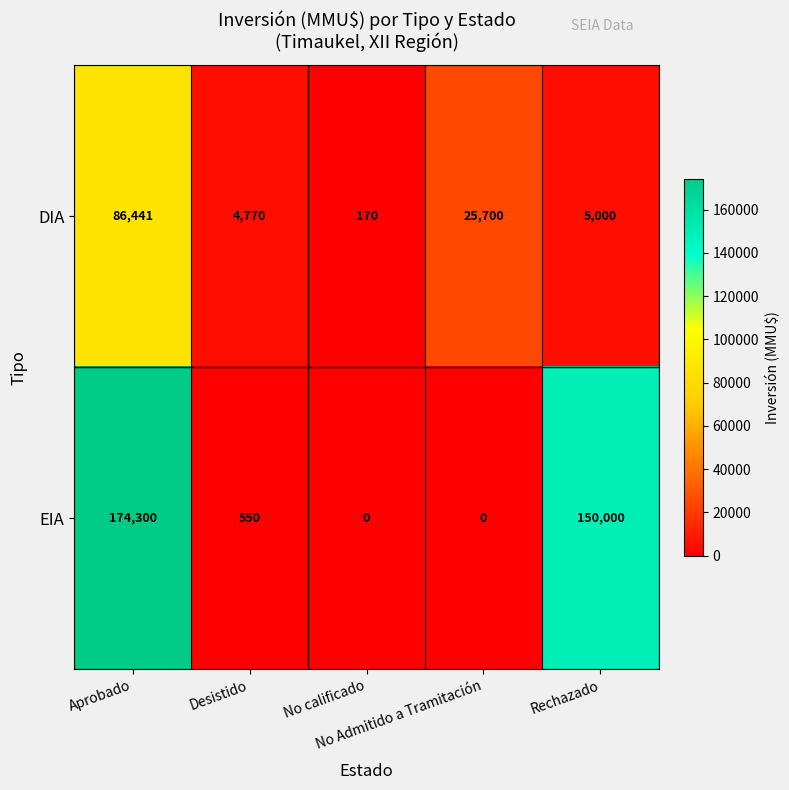

Rank the series by their average value, from lowest to highest.

DIA, EIA